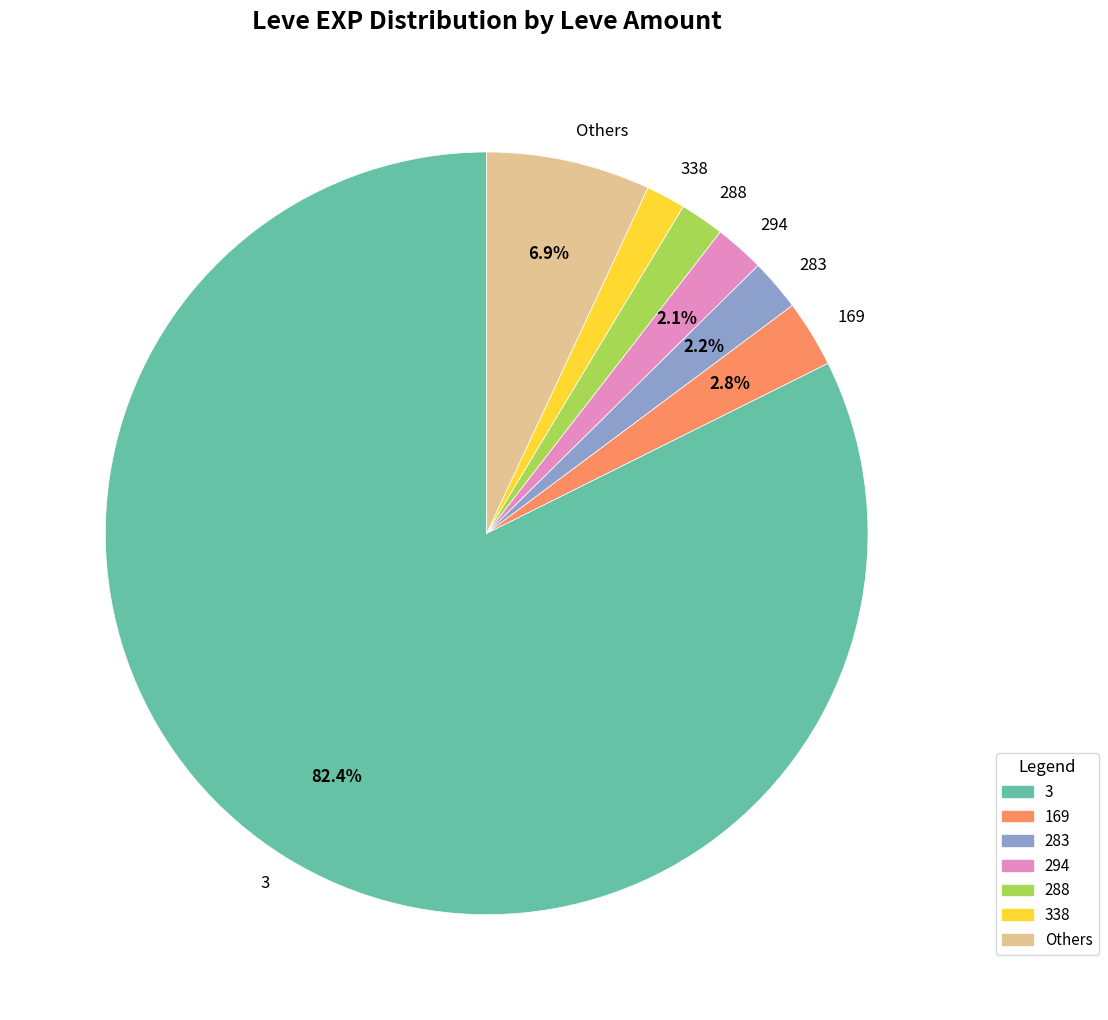

Which category has the biggest portion of the pie?

3